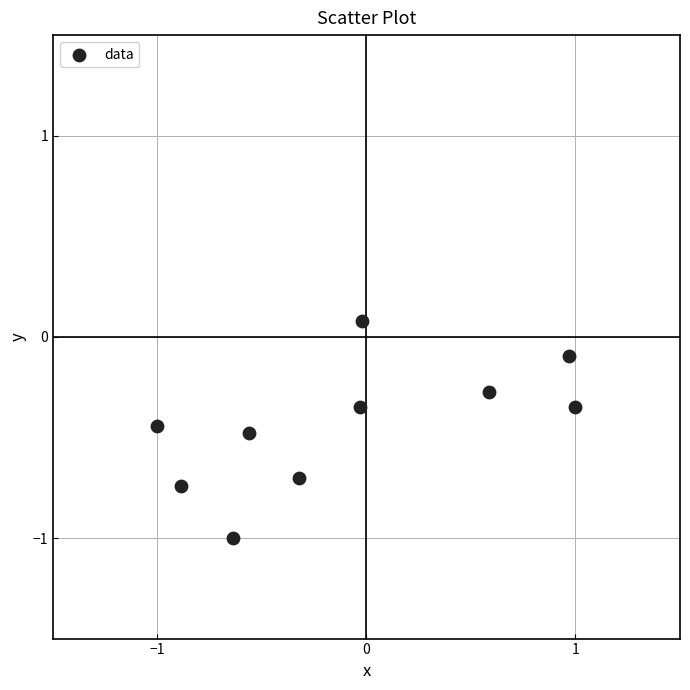

What is the range of Y values (max minus min)?

1.1